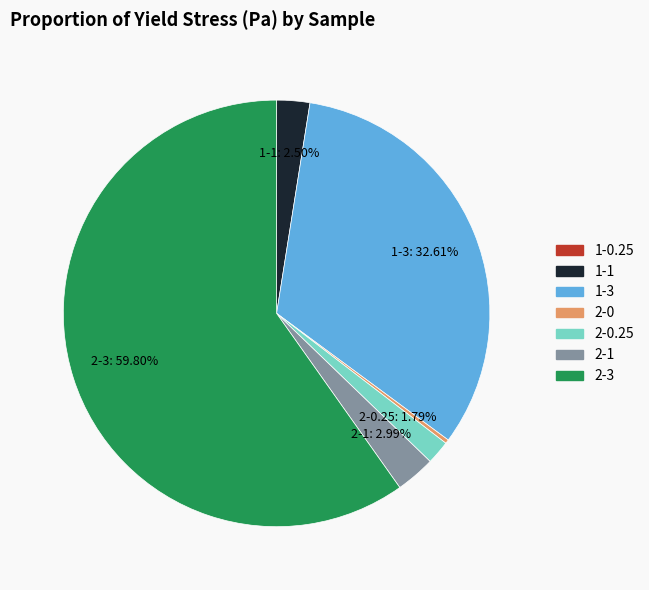

What is the largest slice in the pie chart?

2-3